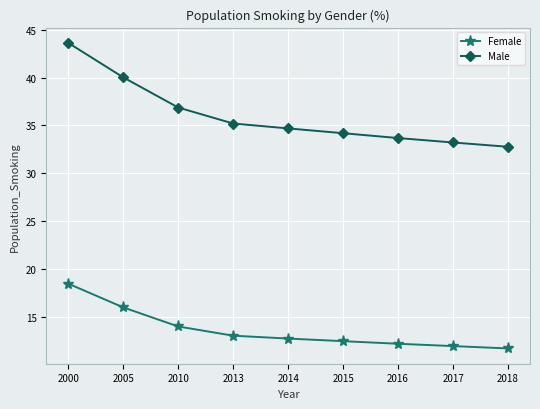

What are all the series names shown in the legend?

Female, Male